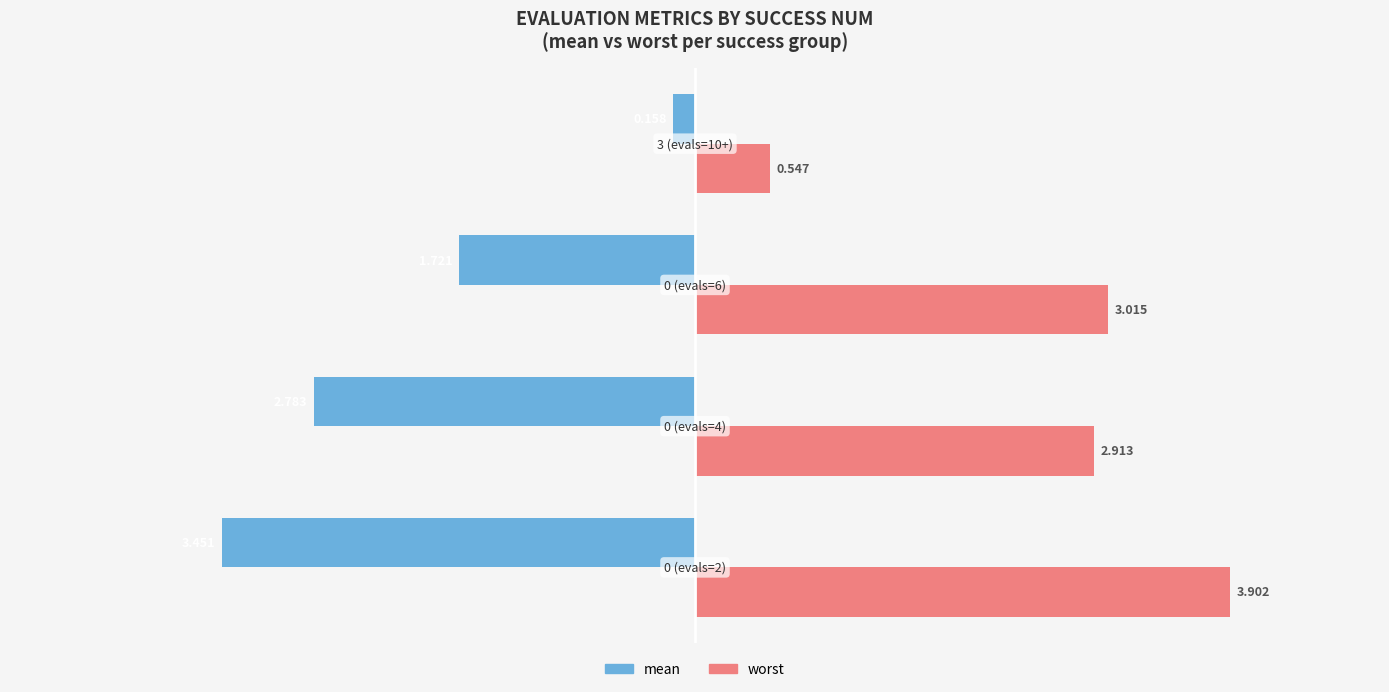

How many data points in worst are above 3?

2